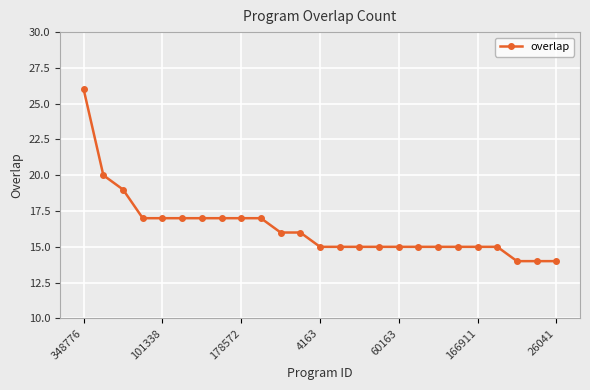

What is the difference between the second highest and minimum values?

6